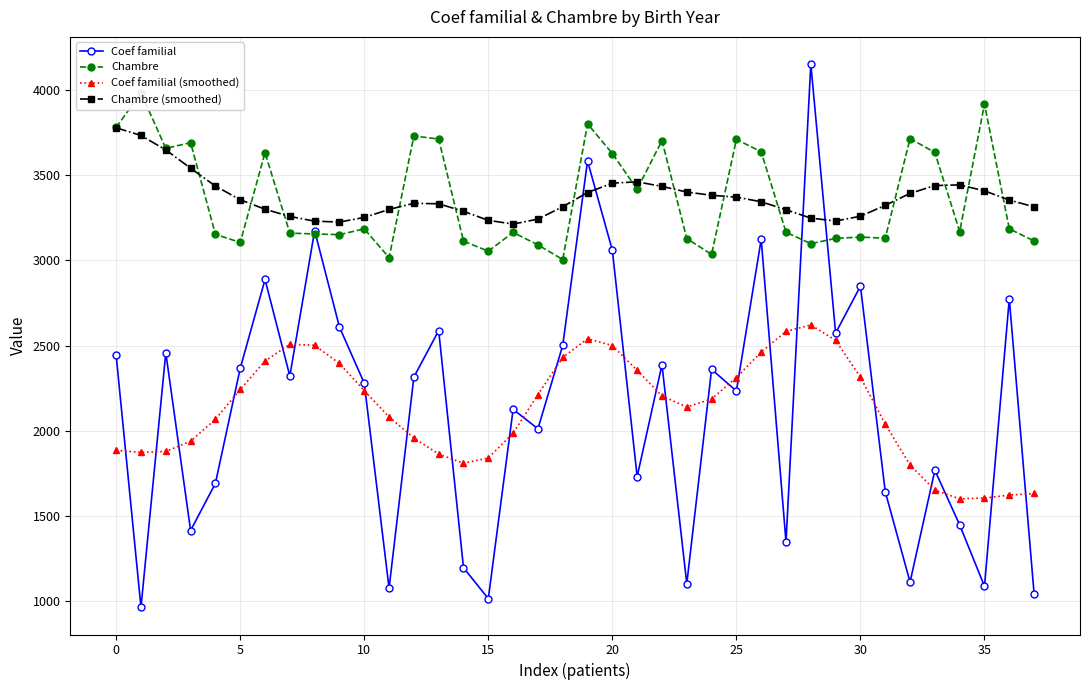

True or false: Coef familial (smoothed) and Chambre (smoothed) intersect in this chart.

False